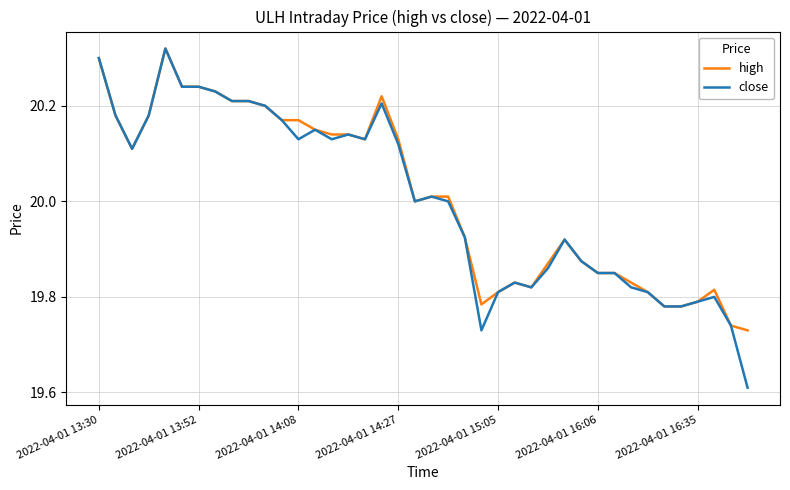

Which series has the largest range (max minus min)?

close